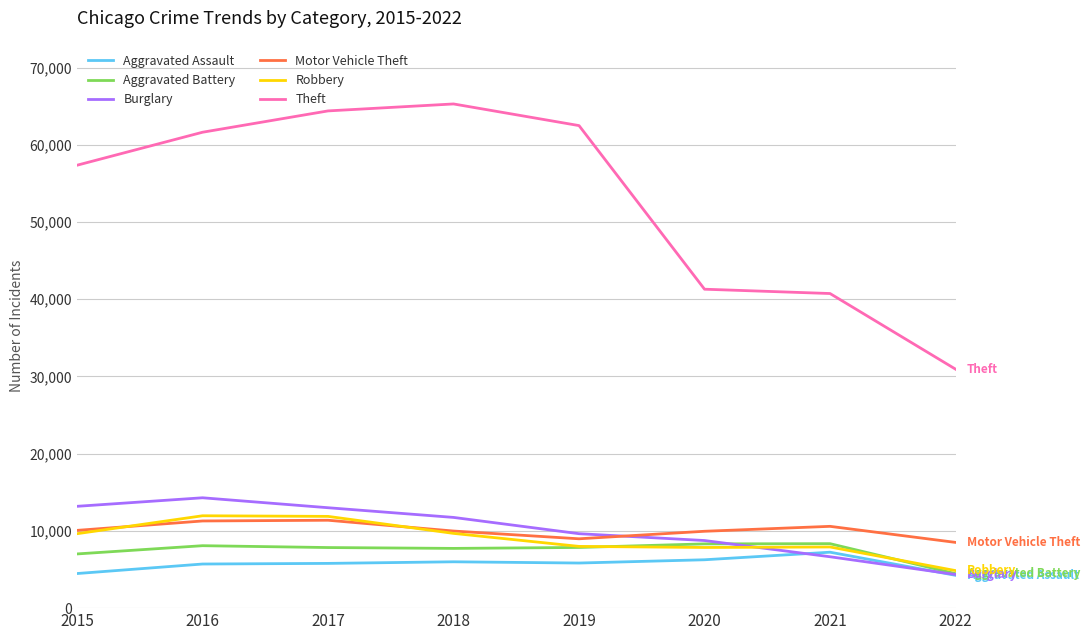

What is the maximum value for Burglary?

14289